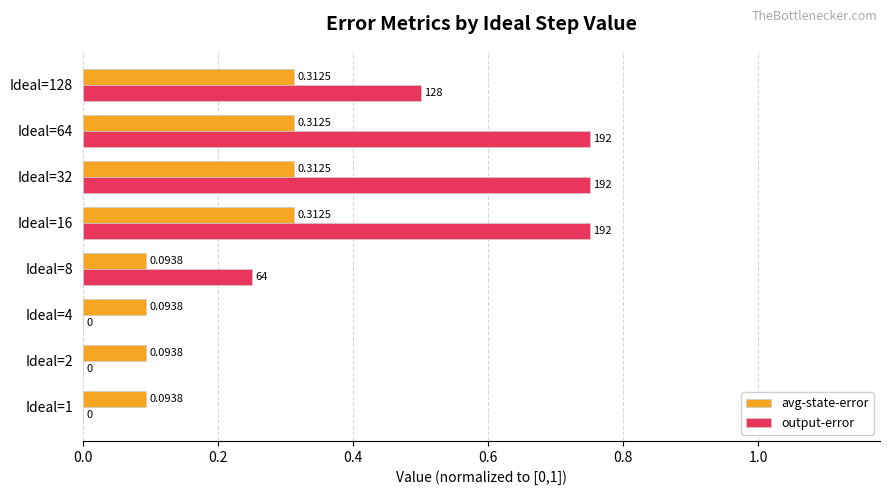

Which series changed the most between Ideal=4 and Ideal=8?

output-error